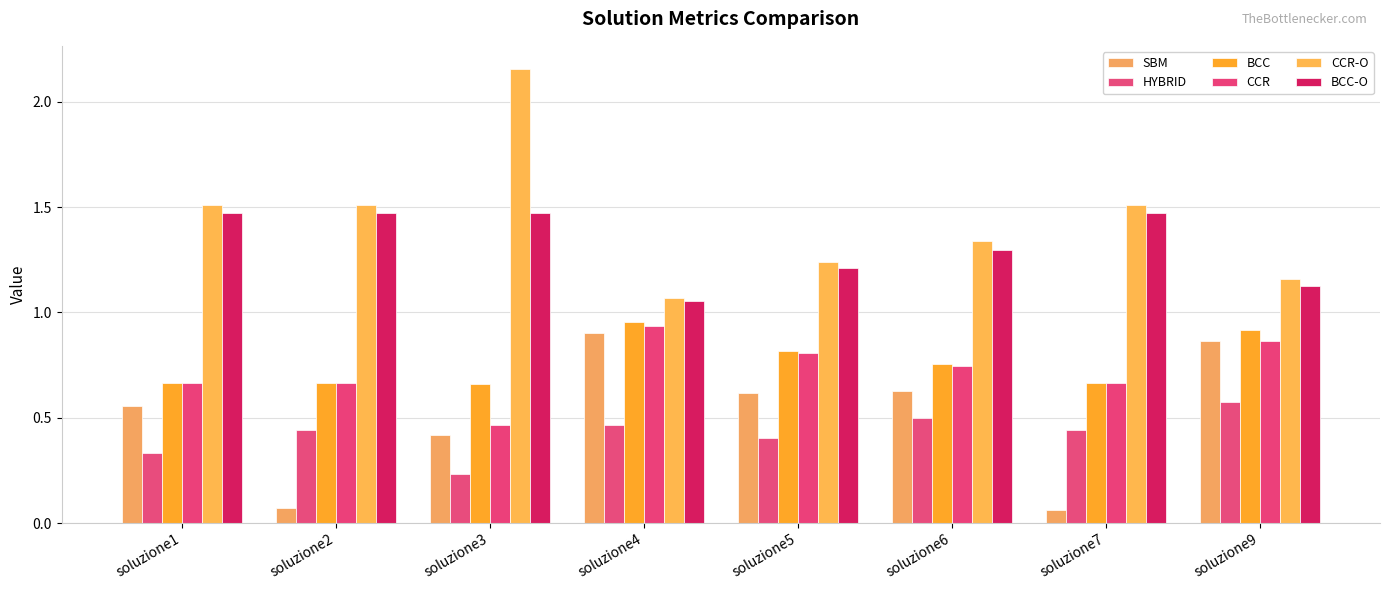

Which series has the largest range (max minus min)?

CCR-O